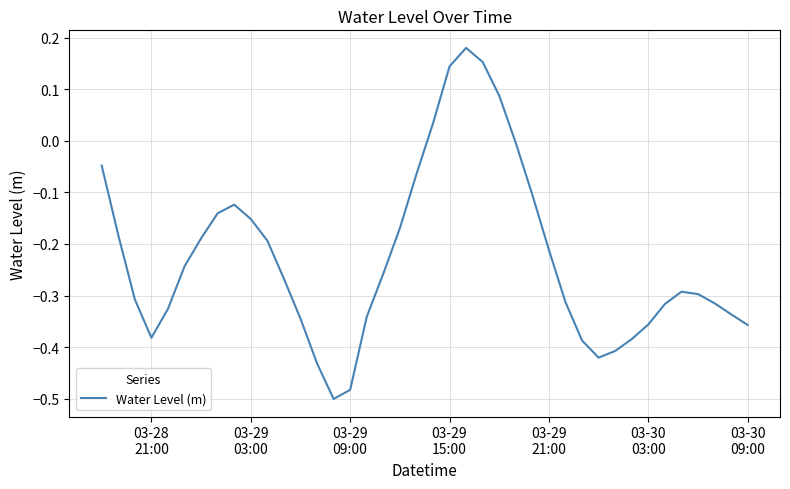

Count the number of categories in the chart.

40